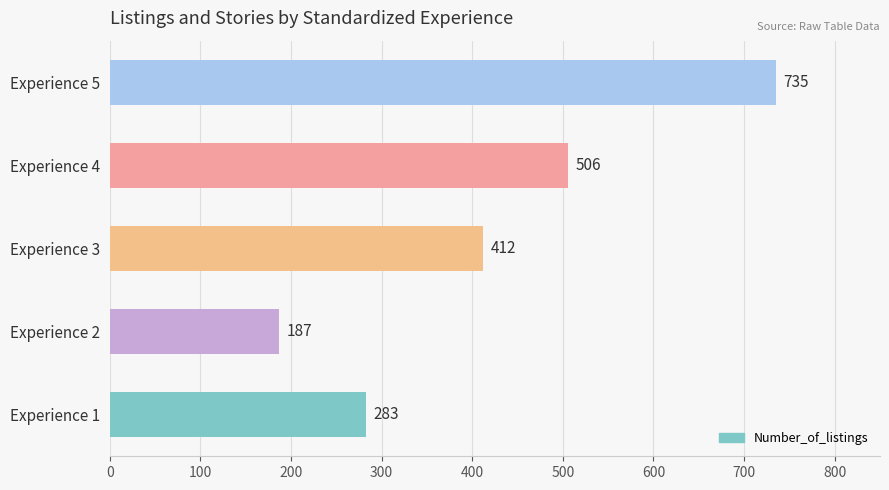

Is it true that the value at Experience 1 is 387?

False